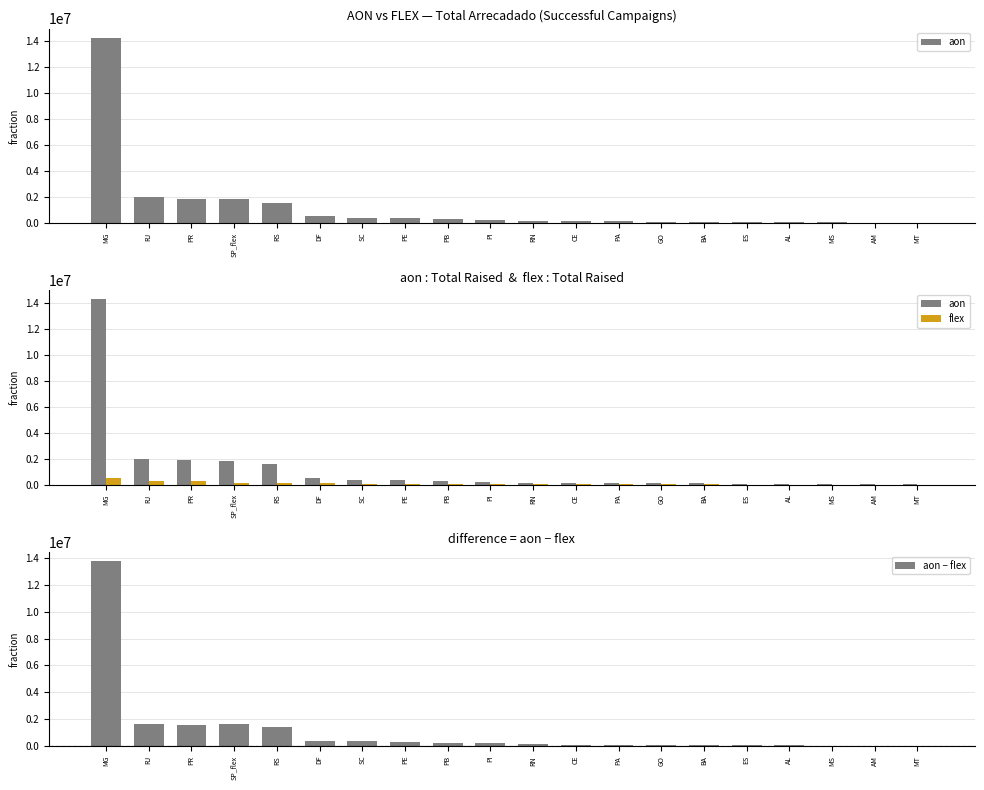

What is the maximum value for aon?

14246781.4